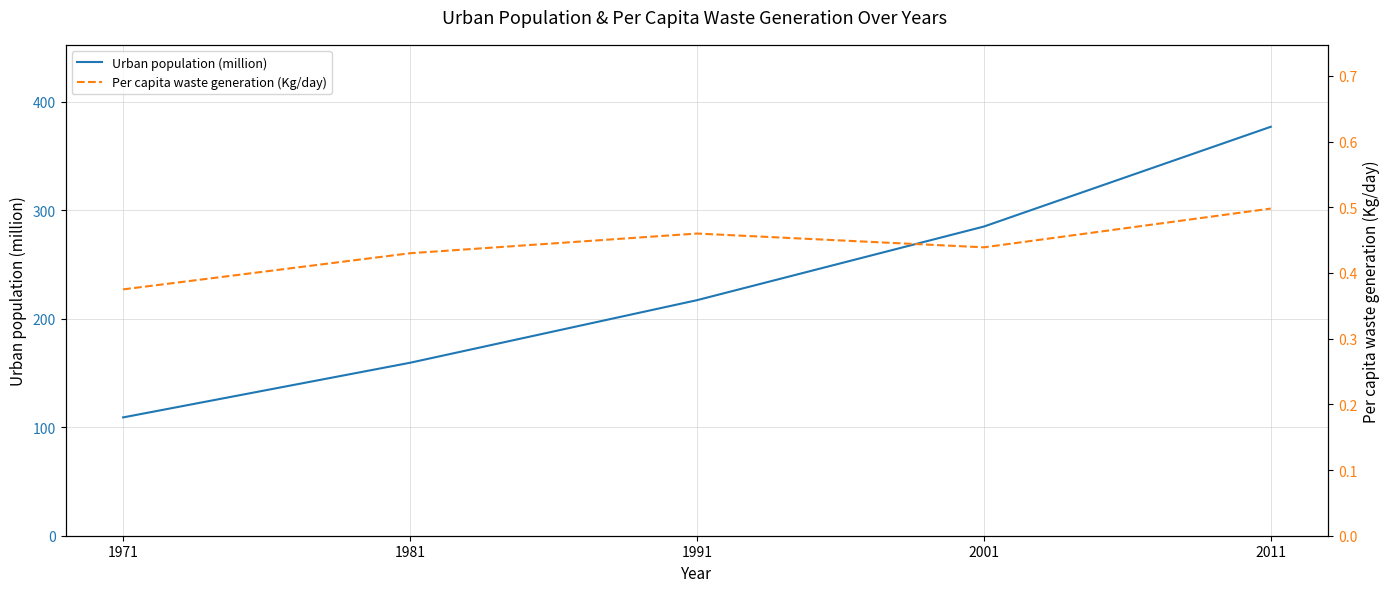

Reading left to right, list all the values displayed in this chart.

Urban population (million): 109.1	159.5	217.2	285.1	377.1
Per capita waste generation (Kg/day): 0.4	0.4	0.5	0.4	0.5